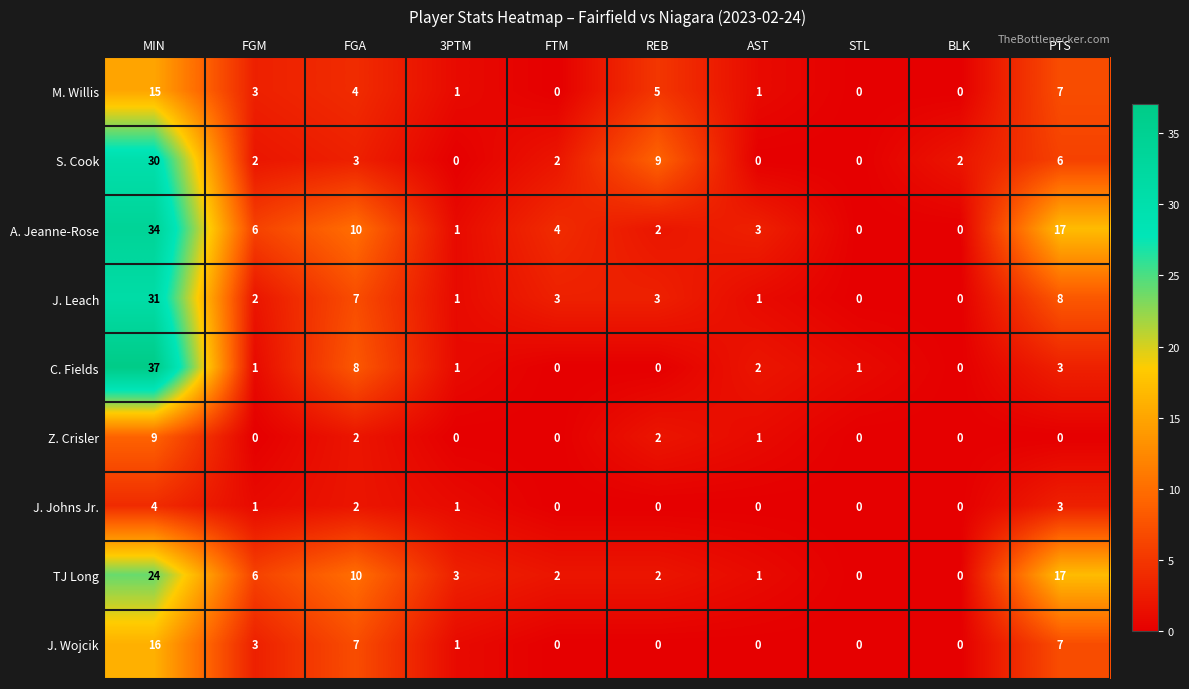

What is the difference between the J. Wojcik values at FGM and AST?

3